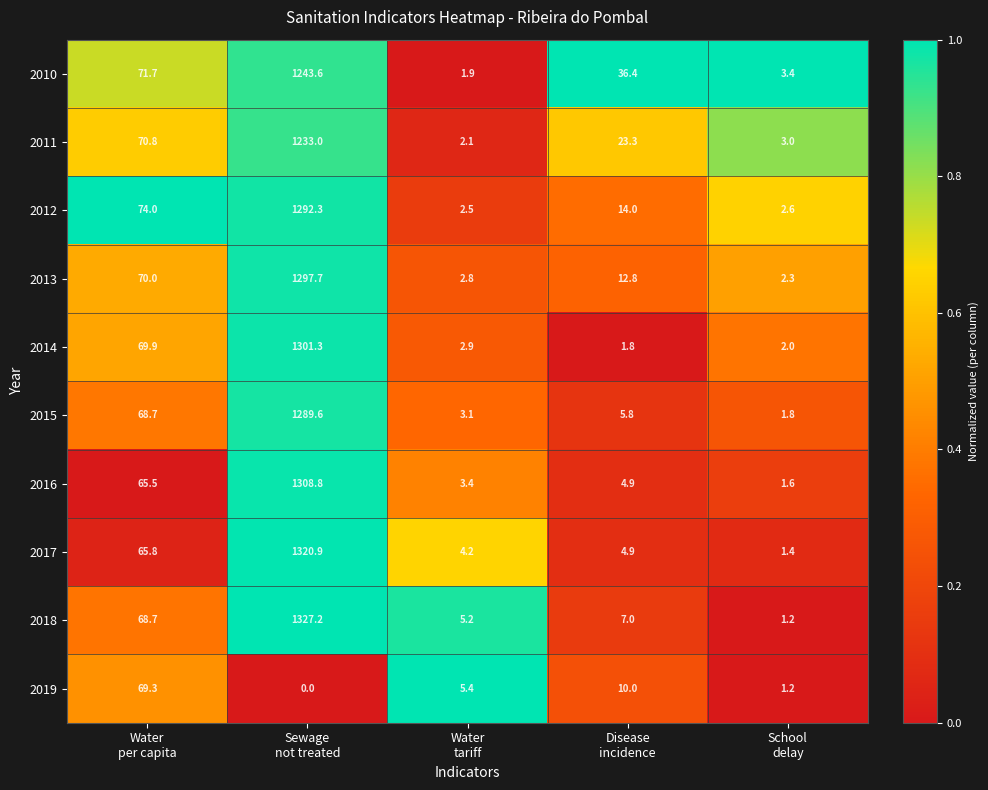

What is the total value across all series at Sewage
not treated?

11614.4